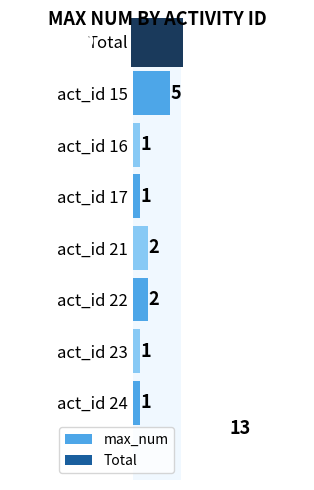

Does the chart contain stacked bars?

No